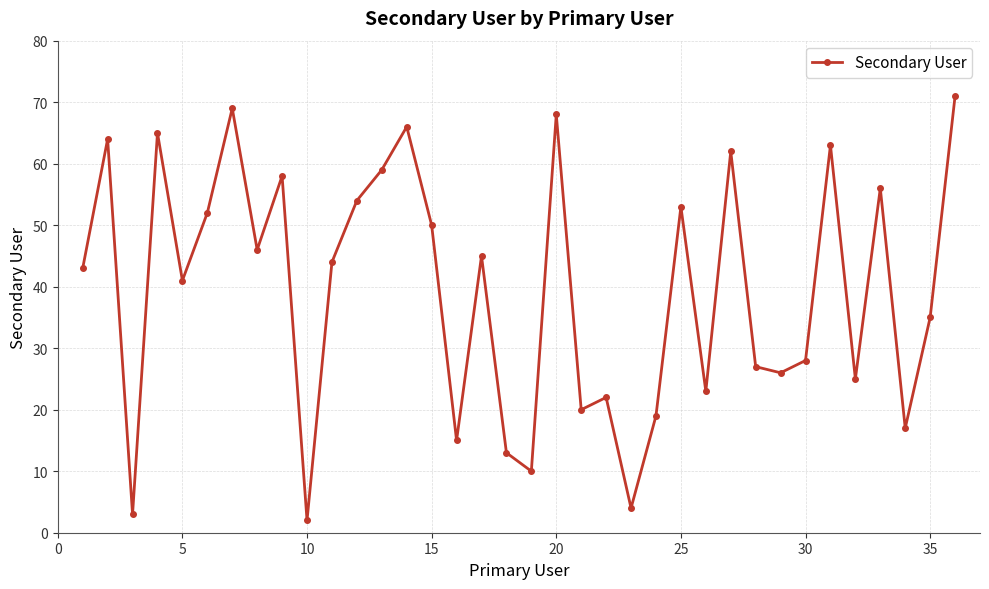

How many points are lower than both their immediate neighbors (excluding endpoints)?

12